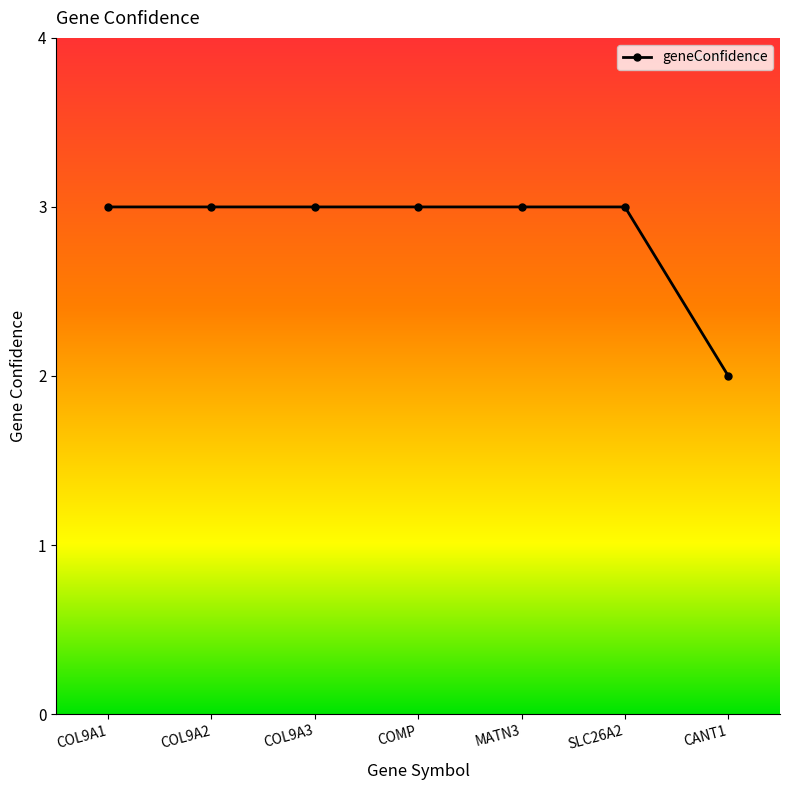

What position from the left is SLC26A2?

6